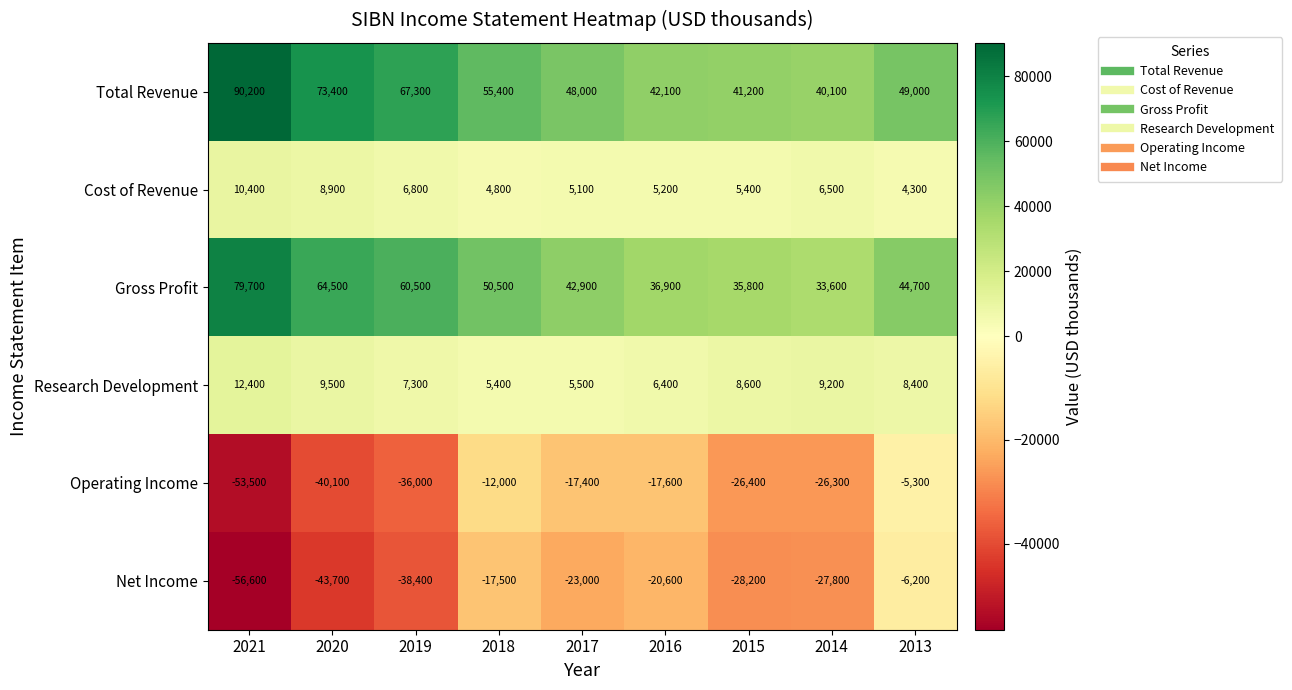

Between 2019 and 2017, which series saw the biggest shift?

Total Revenue